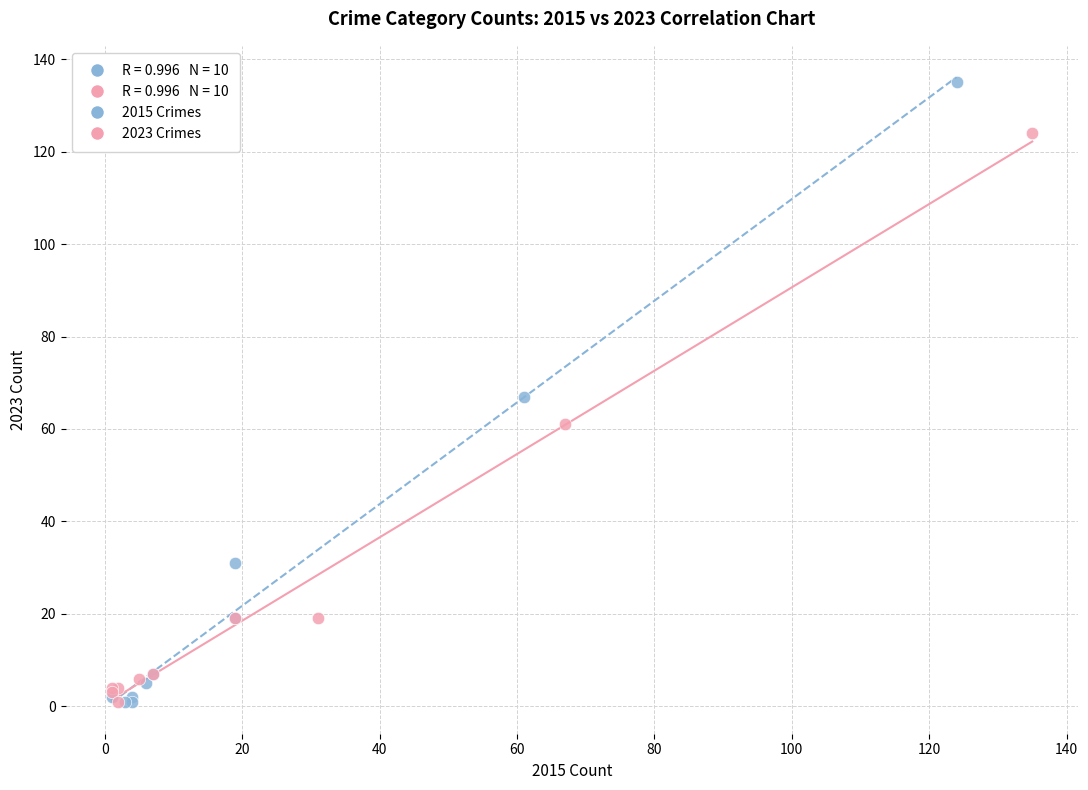

Which series contains the highest Y value?

2015 Crimes